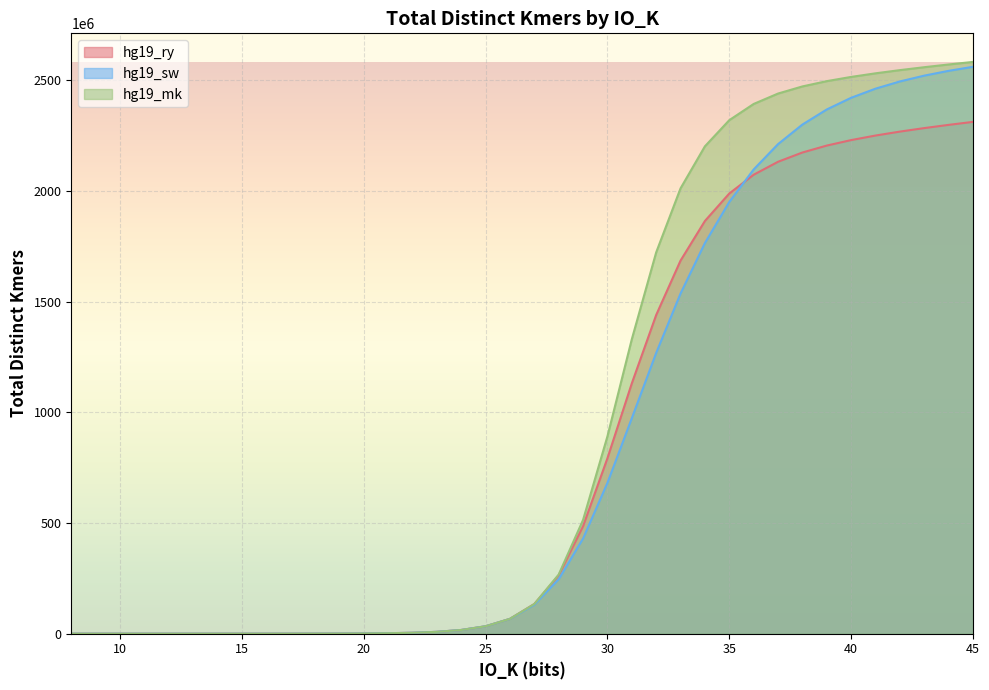

How many intersections are there between hg19_sw and hg19_ry?

1